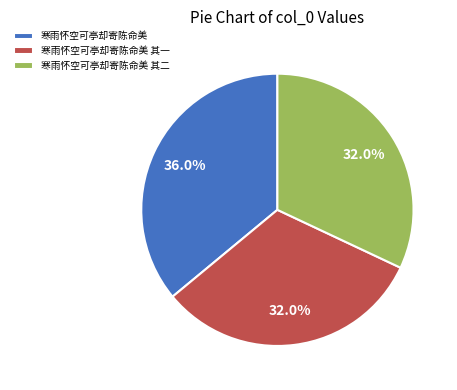

The 寒雨怀空可亭却寄陈命美 其二 slice represents 39% of the pie. True or false?

False